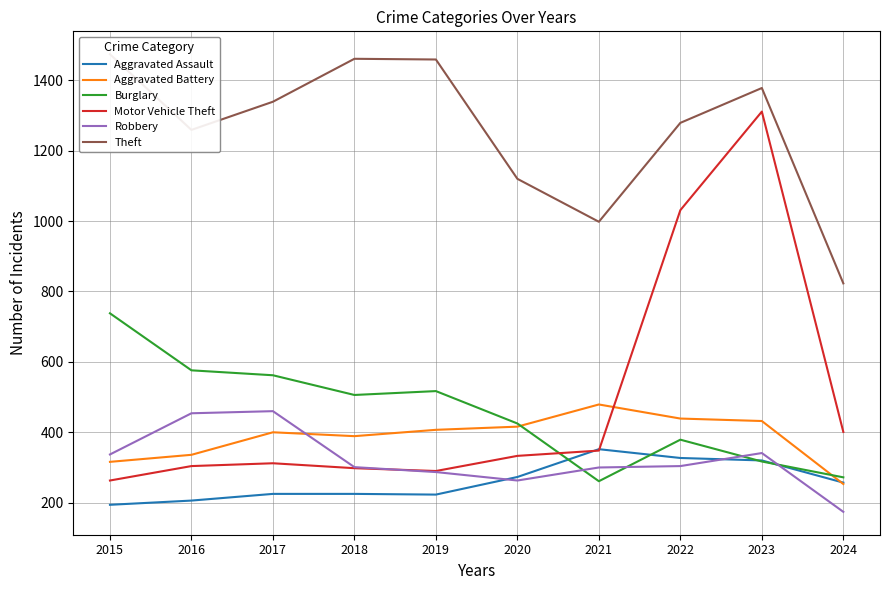

What is the value of the Aggravated Assault point at the 3rd from the left?

225